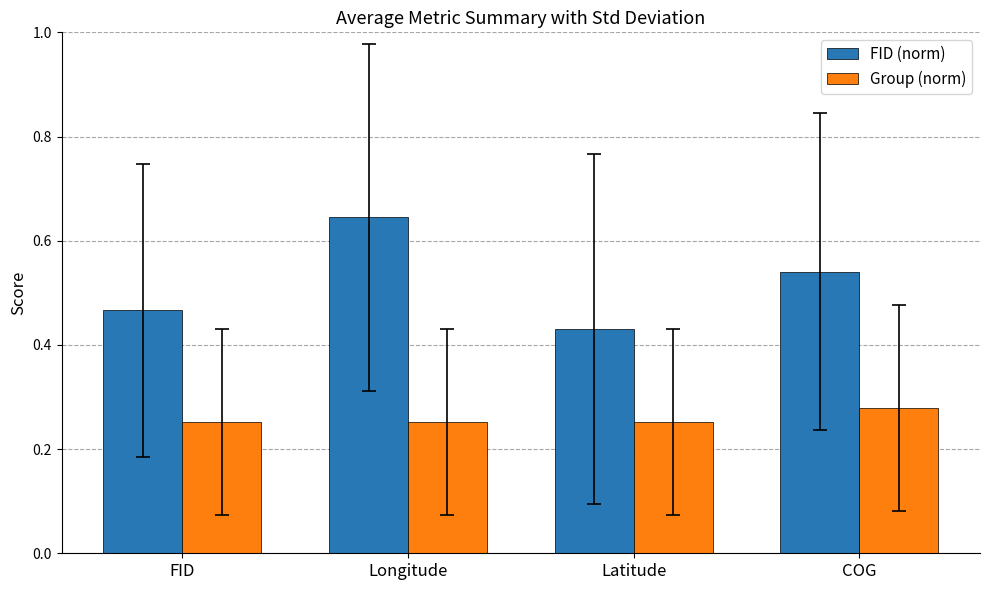

Which series has the largest total across all categories?

FID (norm)